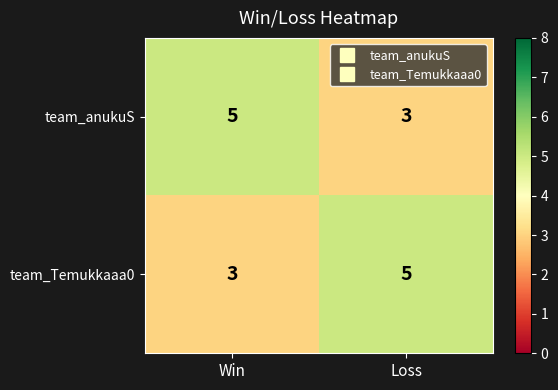

What is the highest value of the team_Temukkaaa0 series?

5